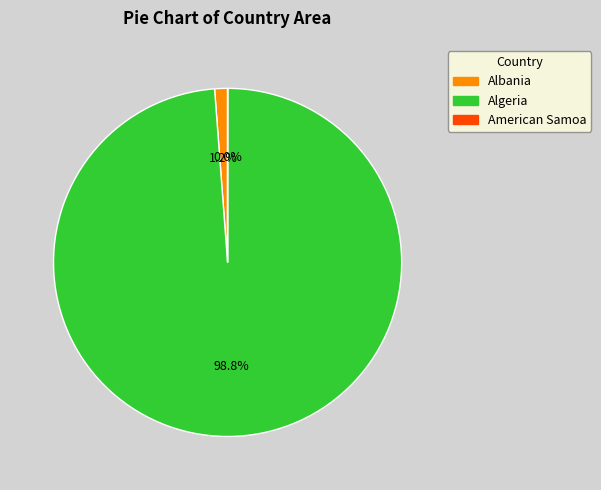

Which category has the biggest portion of the pie?

Algeria